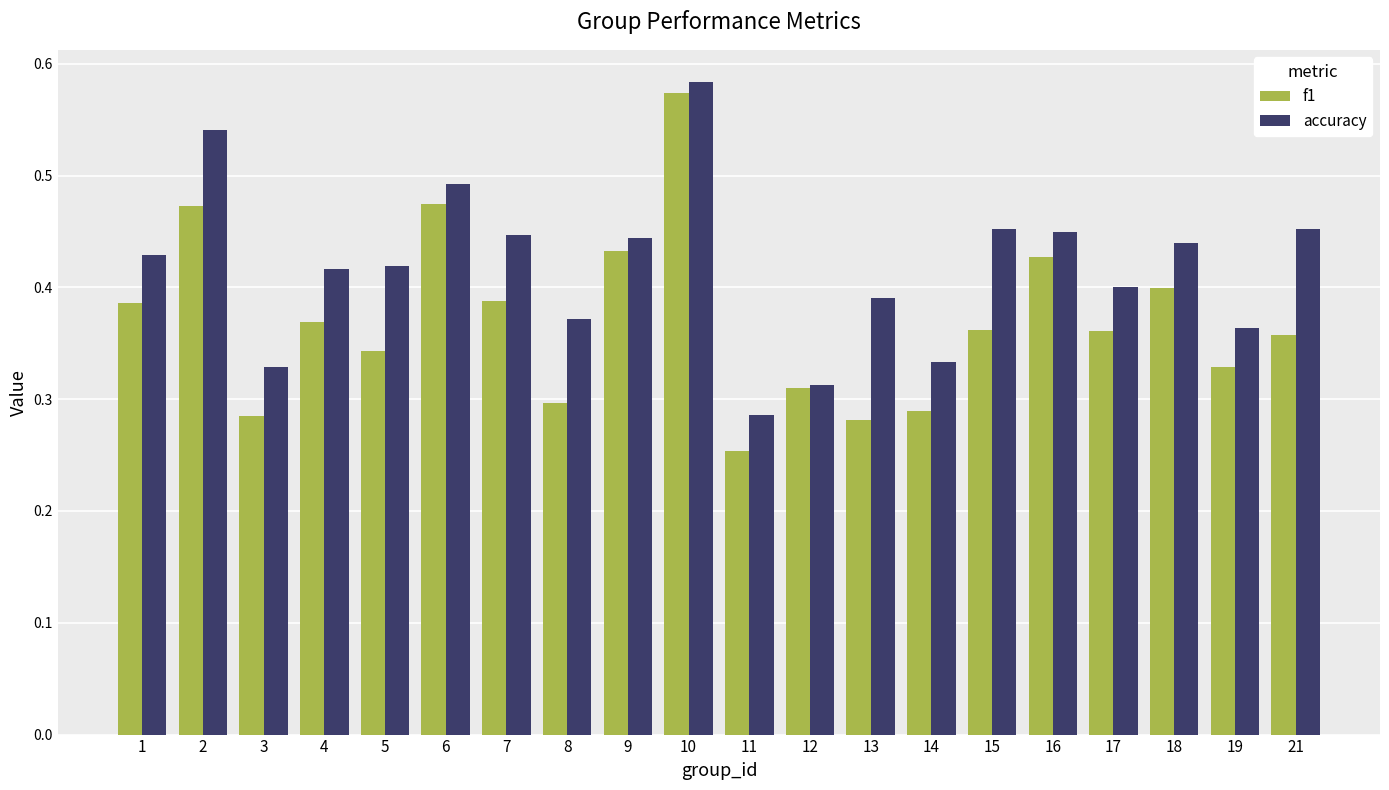

Where is f1 nearest to the value 0?

11